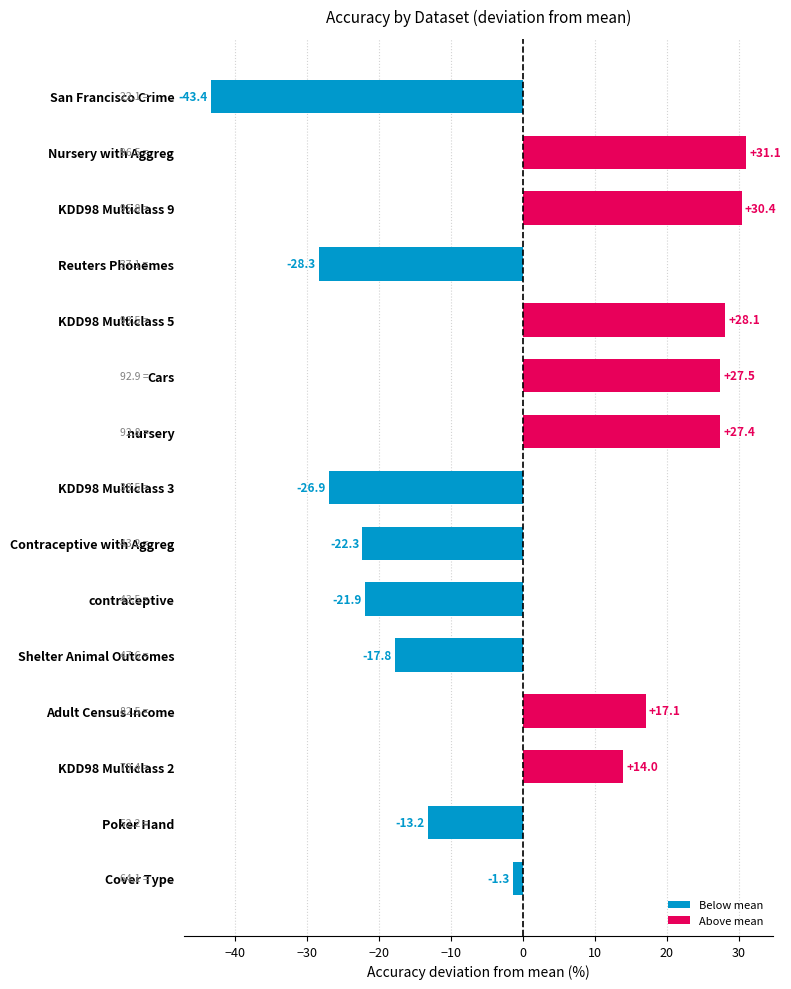

Does the chart contain stacked bars?

No